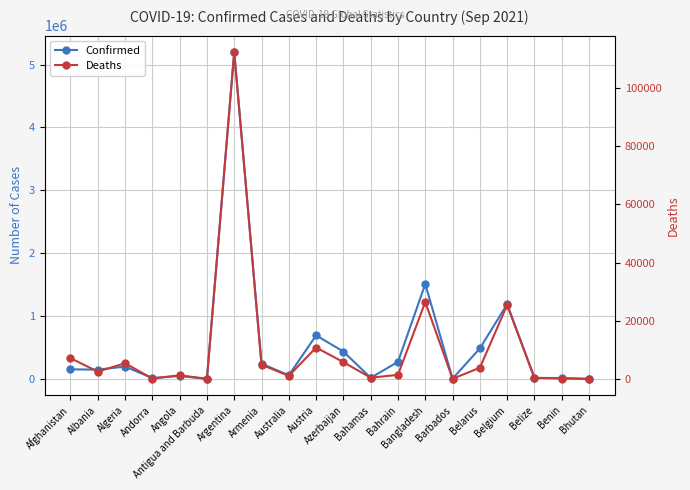

What is the difference between the second highest and second lowest values in the Confirmed series?

1507687